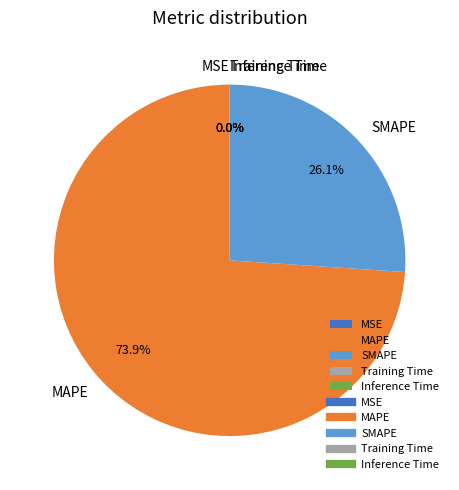

Which slice is the largest?

MAPE